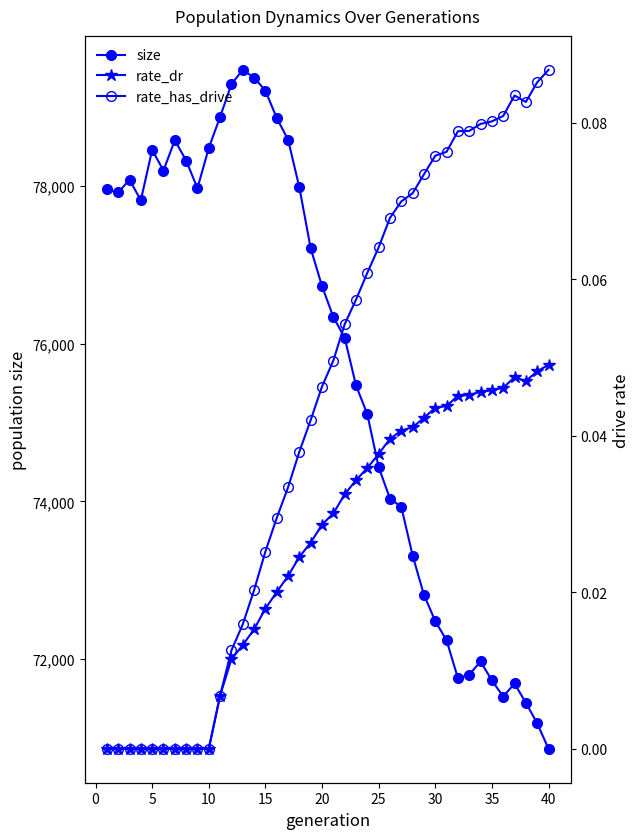

How many values in rate_has_drive are above zero?

30